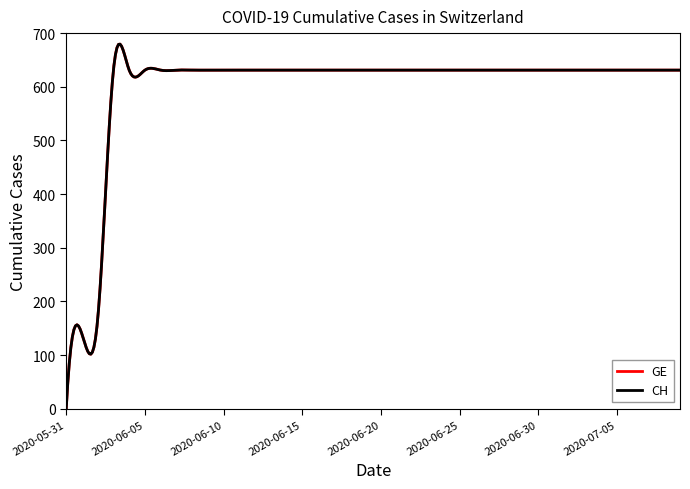

Does the chart have visible grid lines?

No